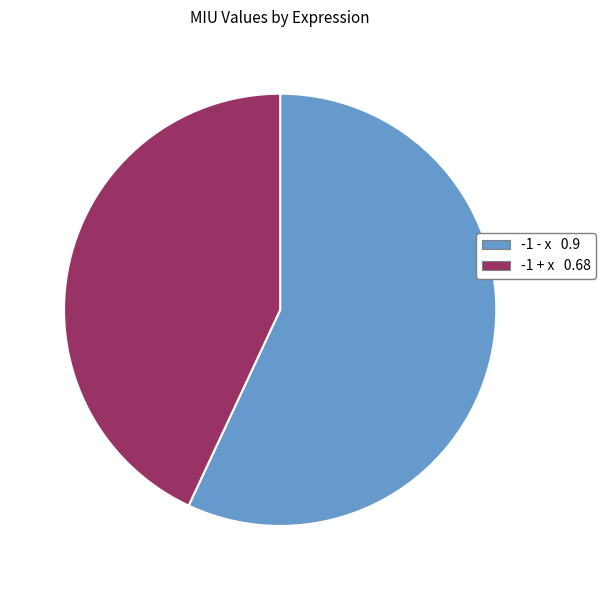

What is the largest slice in the pie chart?

-1 - x